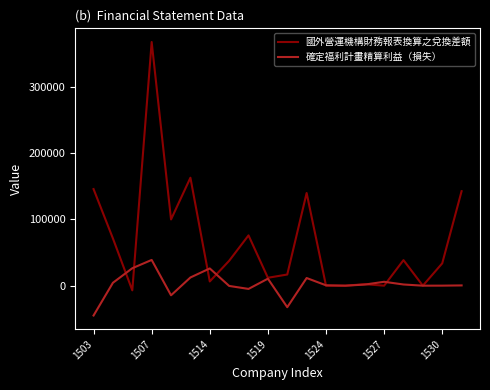

Rank the series by their average value, from highest to lowest.

國外營運機構財務報表換算之兌換差額, 確定福利計畫精算利益（損失）